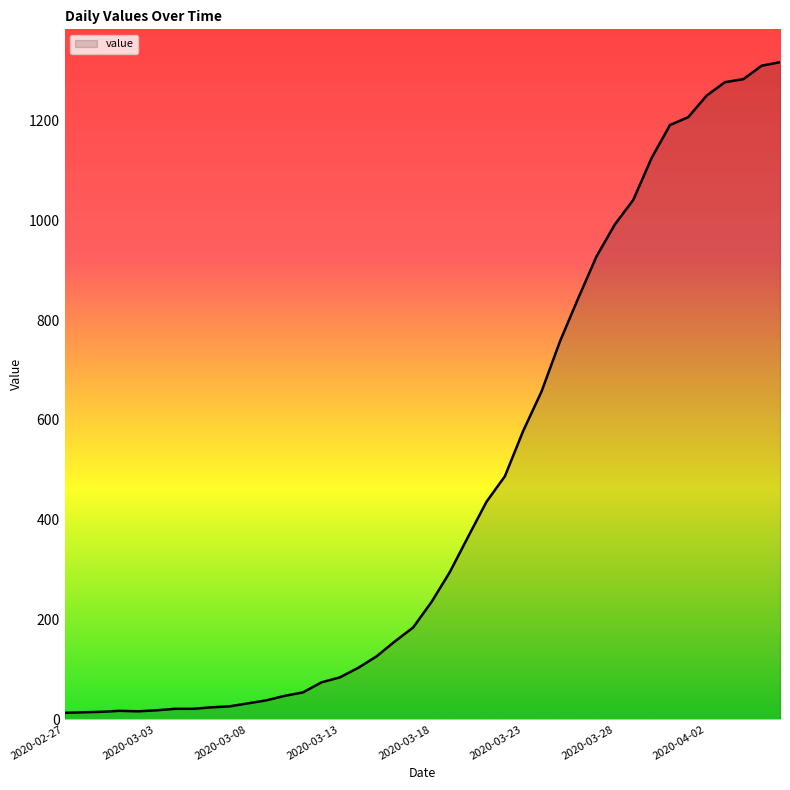

What is the maximum value shown in the chart?

1317